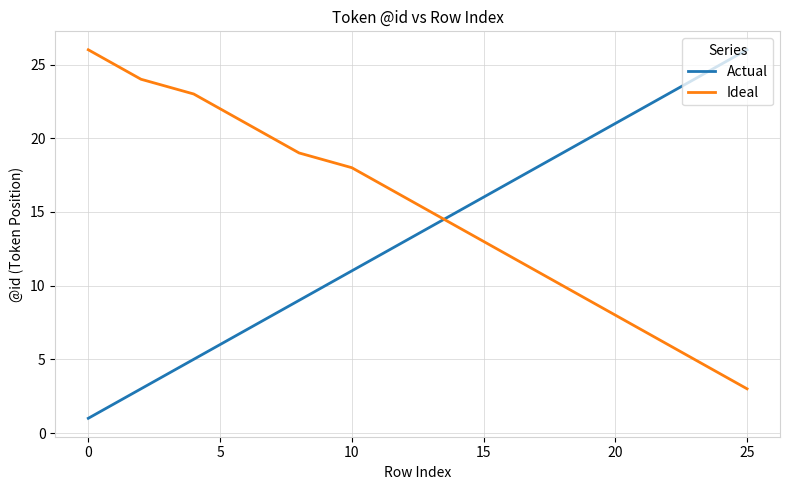

What is the maximum value shown in the chart?

26